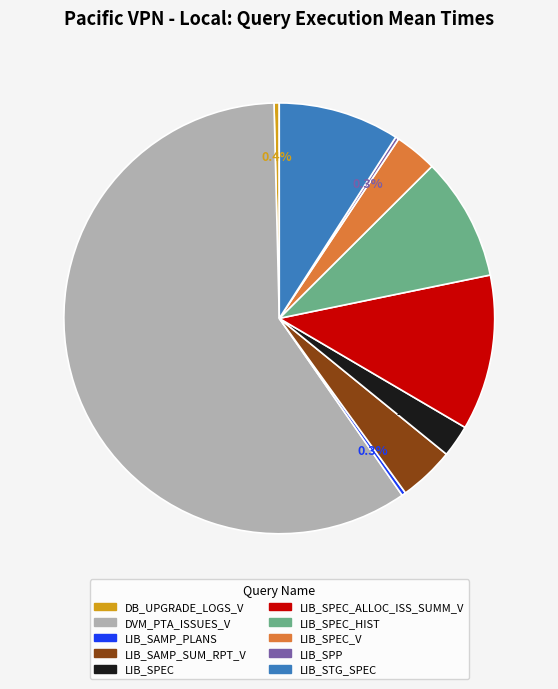

Is there a majority slice in this chart?

Yes